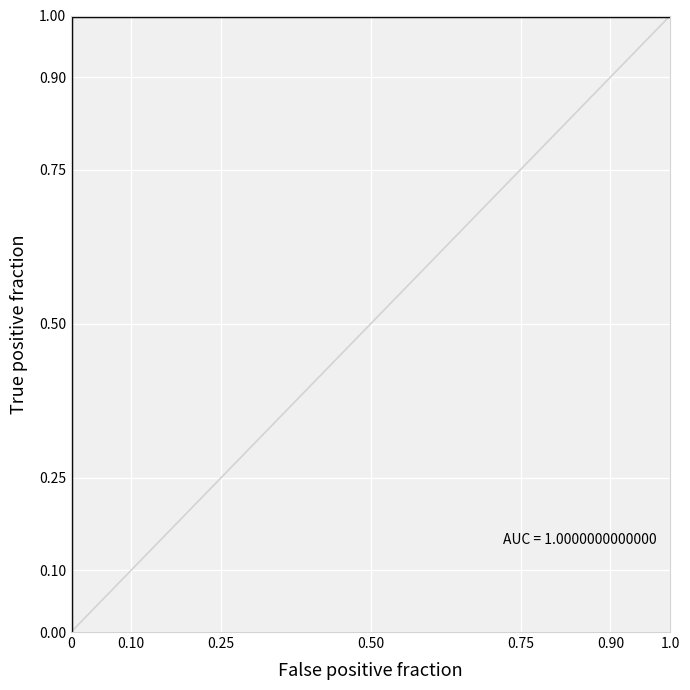

True or false: the data shows 0.6 at 0.

False